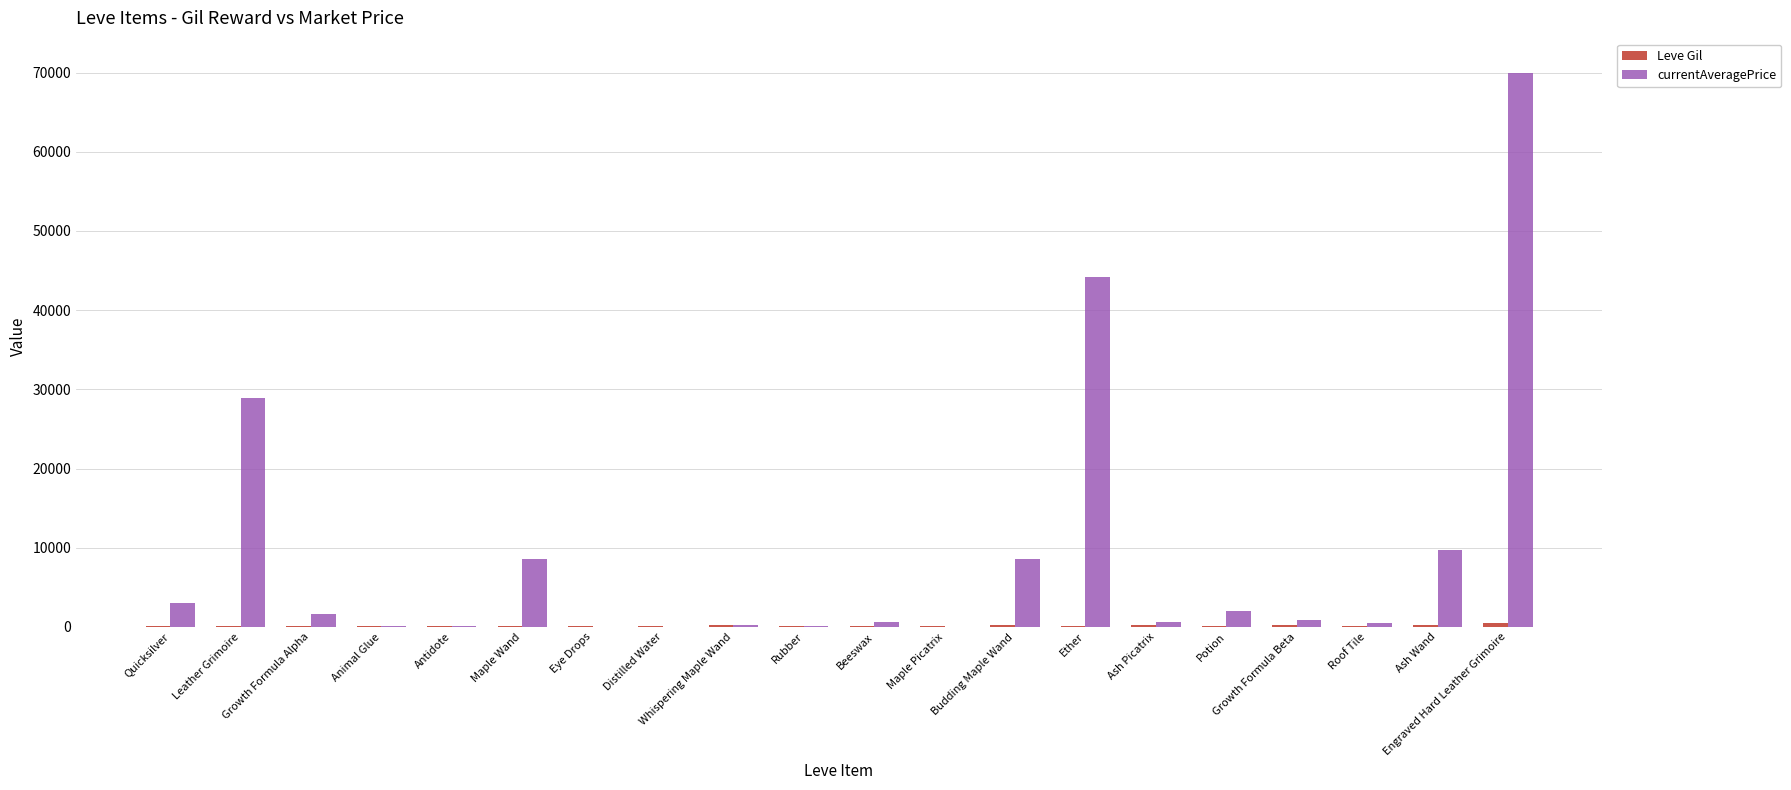

At which category is the sum across all series the highest?

Engraved Hard Leather Grimoire